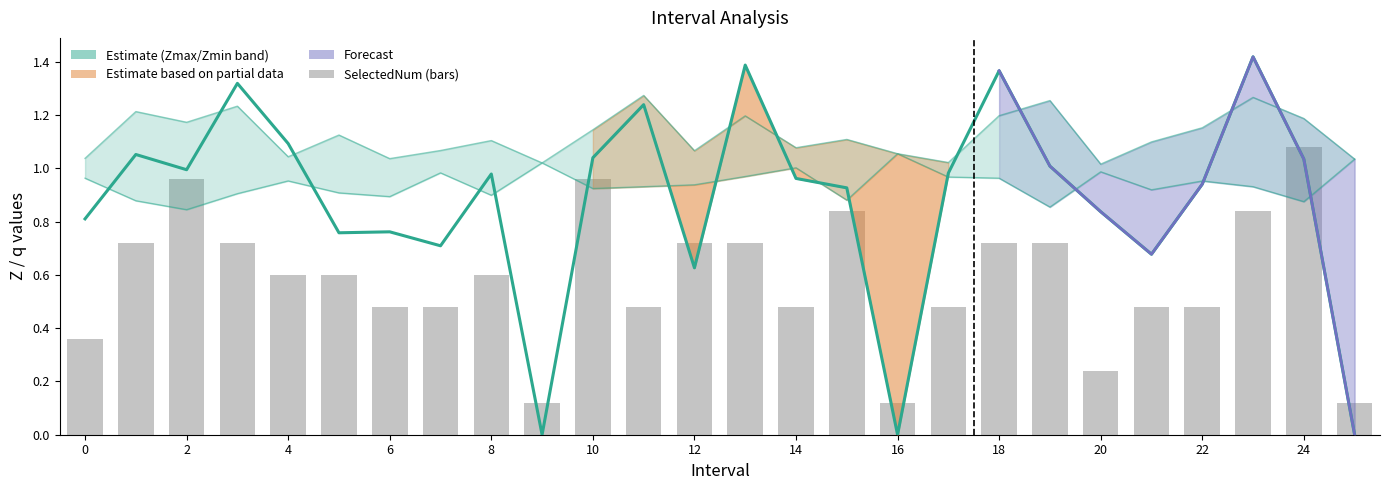

What is the total value across all series at 2?

3.0